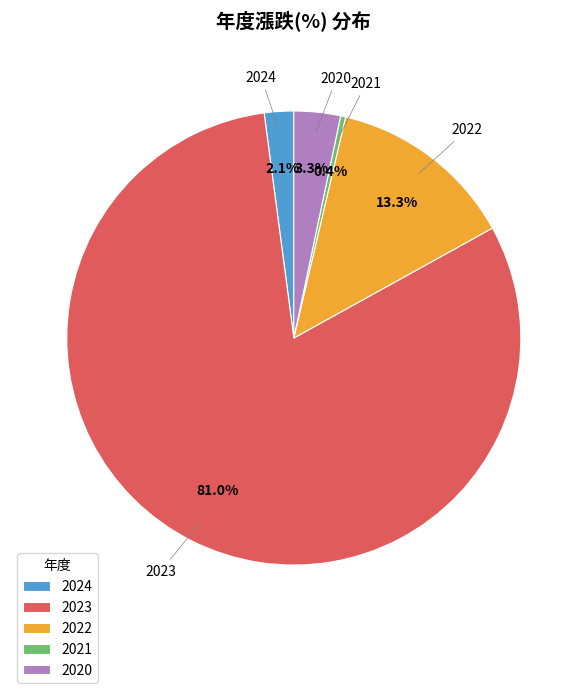

To the nearest percent, what portion does 2022 represent?

13%